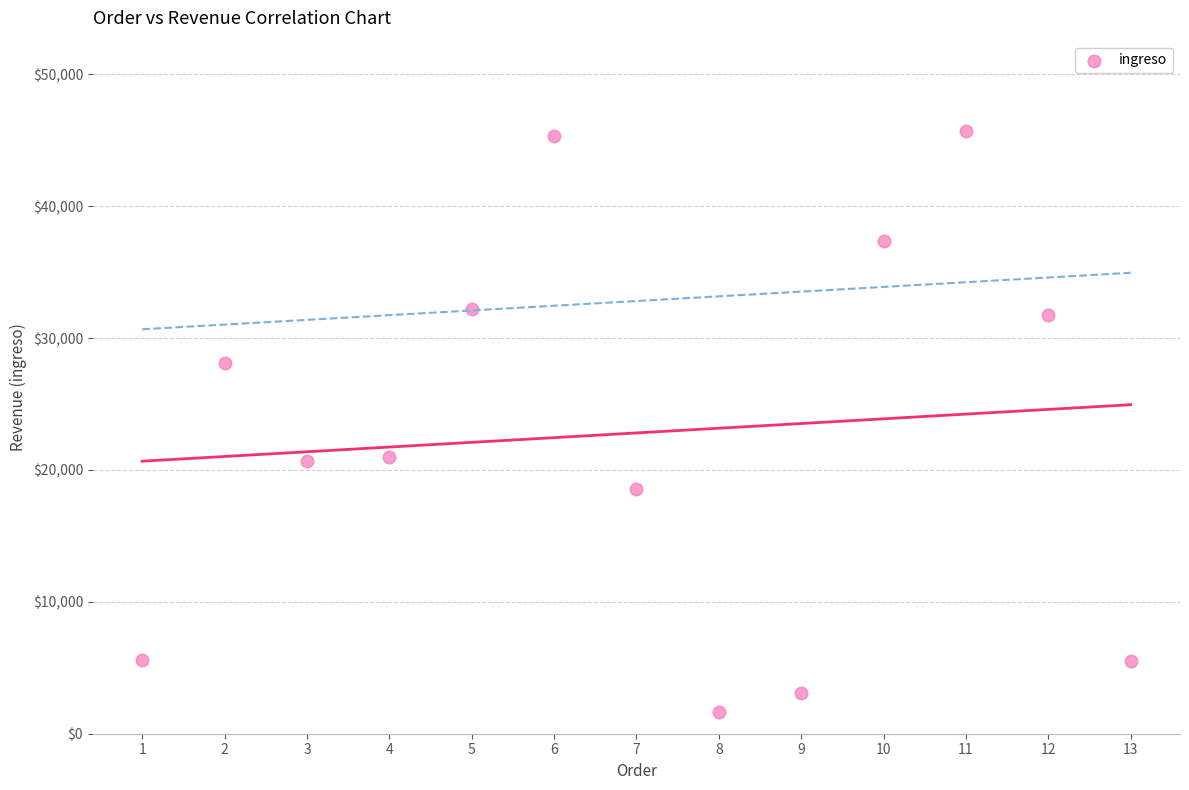

What is the range of X values (max minus min)?

12.0